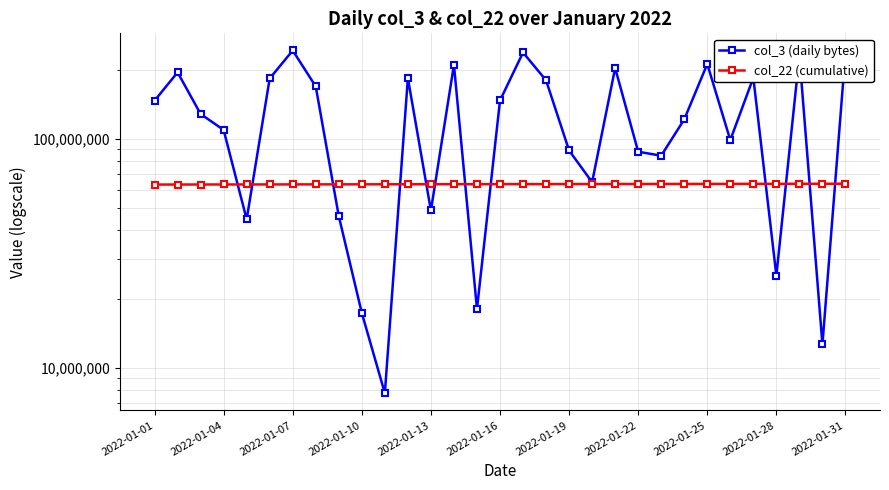

What is the average value of the col_22 (cumulative) series?

63438271.2